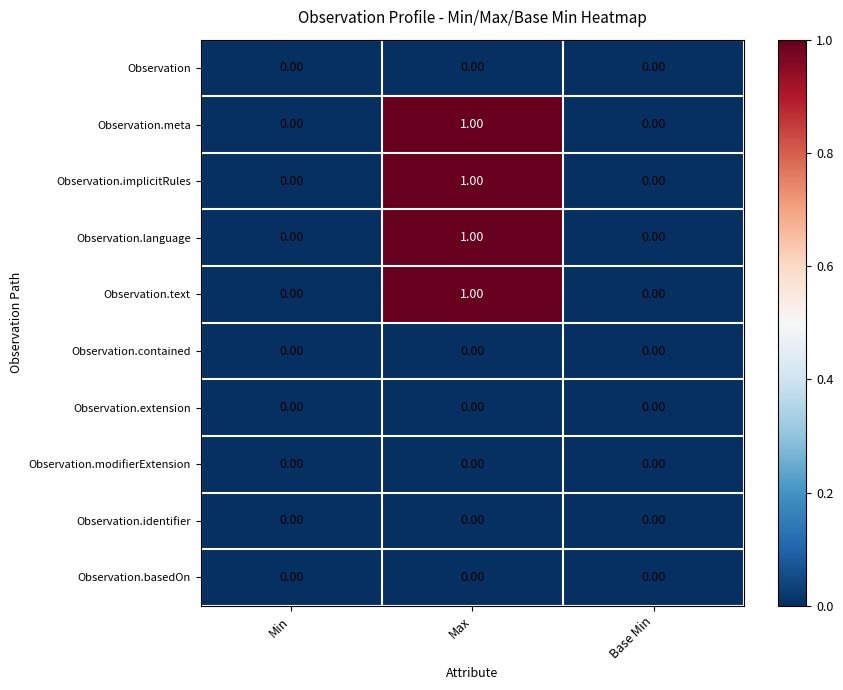

At which category is the sum across all series the highest?

Max